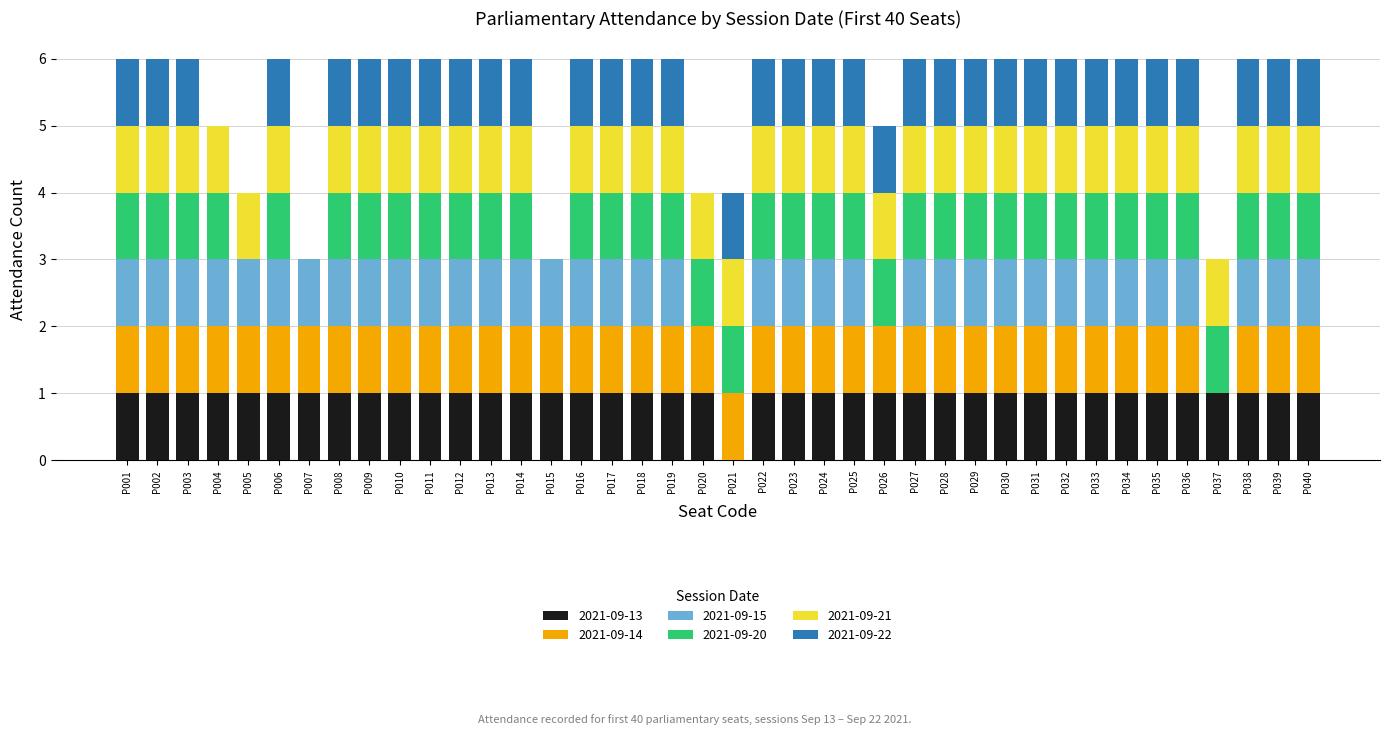

The 2021-09-13 series shows 1 at P016. True or false?

True